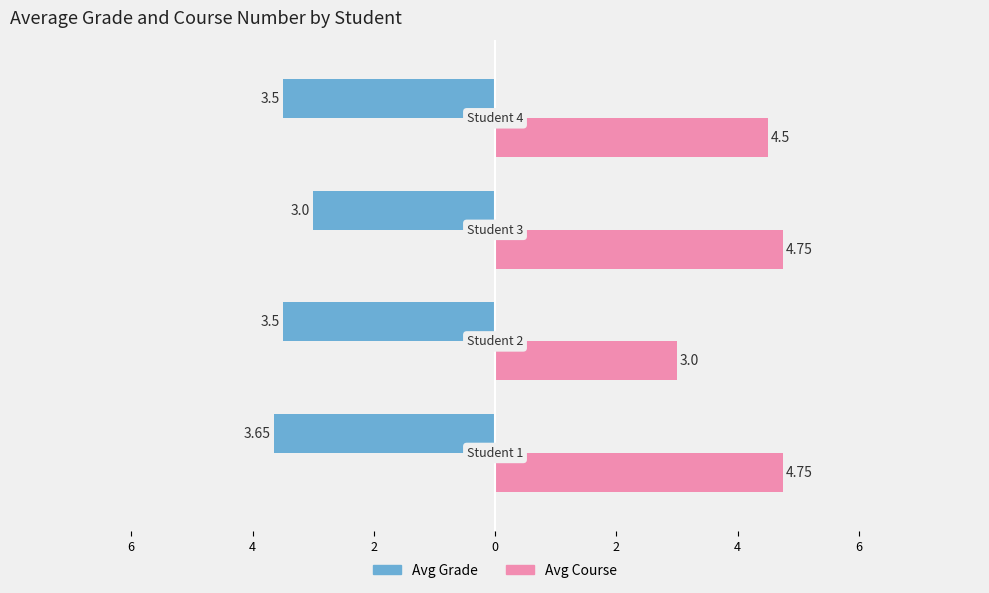

Reading right to left, list all the values displayed in this chart.

avg_grade: Student 4=3.5	Student 3=3.0	Student 2=3.5	Student 1=3.6
avg_course: Student 4=4.5	Student 3=4.8	Student 2=3.0	Student 1=4.8